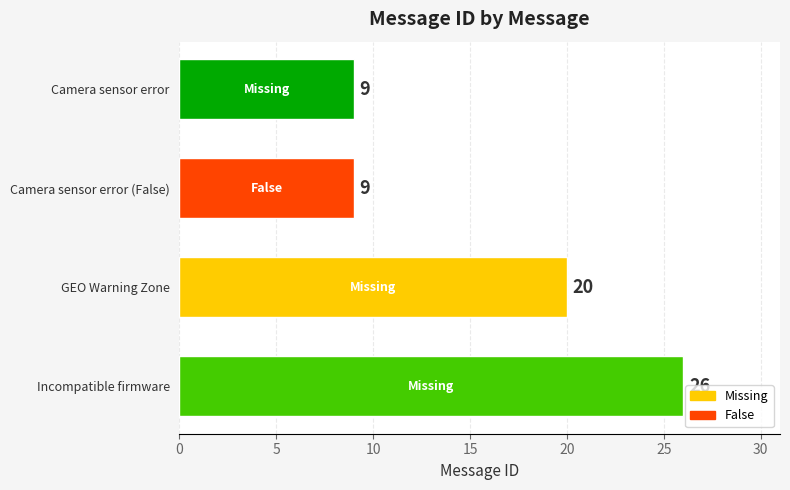

The value at Incompatible firmware is 43. True or false?

False